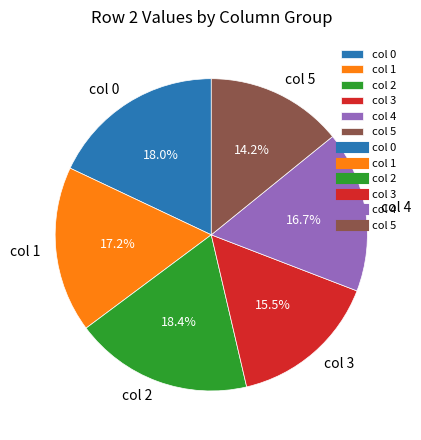

What portion of the pie excludes col 5?

85.8%